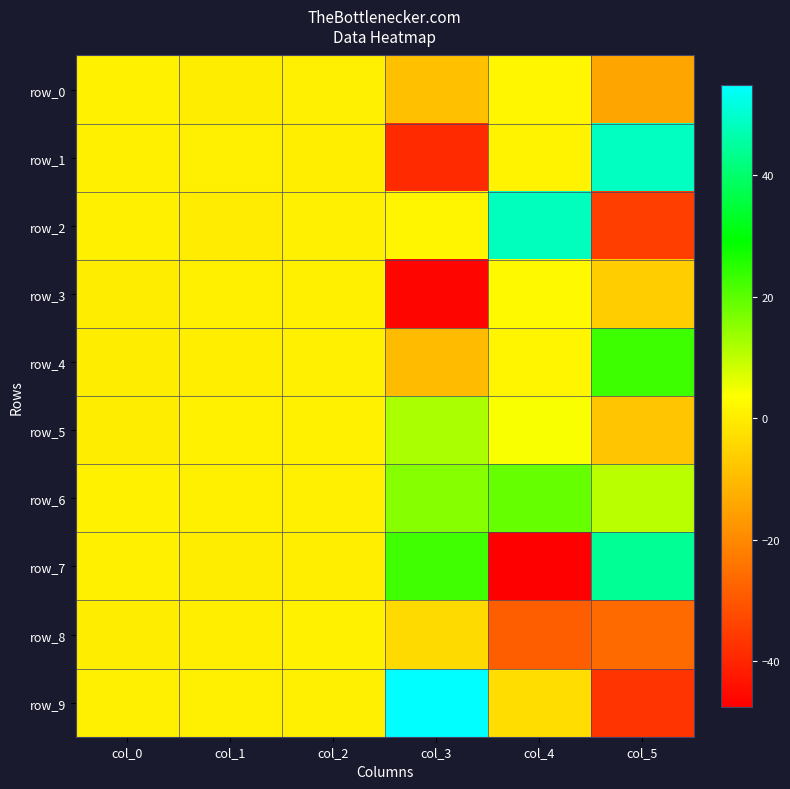

What is the difference between the maximum and minimum values in the row_7 series?

91.7